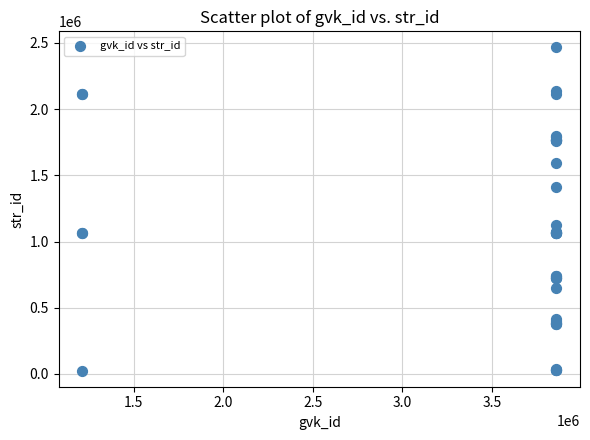

What Y value in the scatter plot is closest to 1245422?

1123592